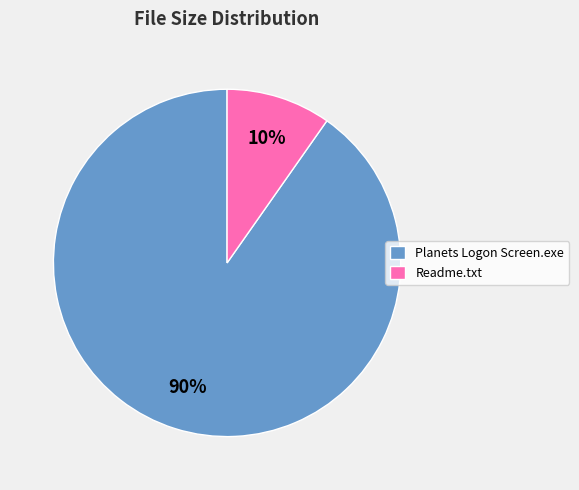

To the nearest percent, what percentage of the pie is Readme.txt?

10%